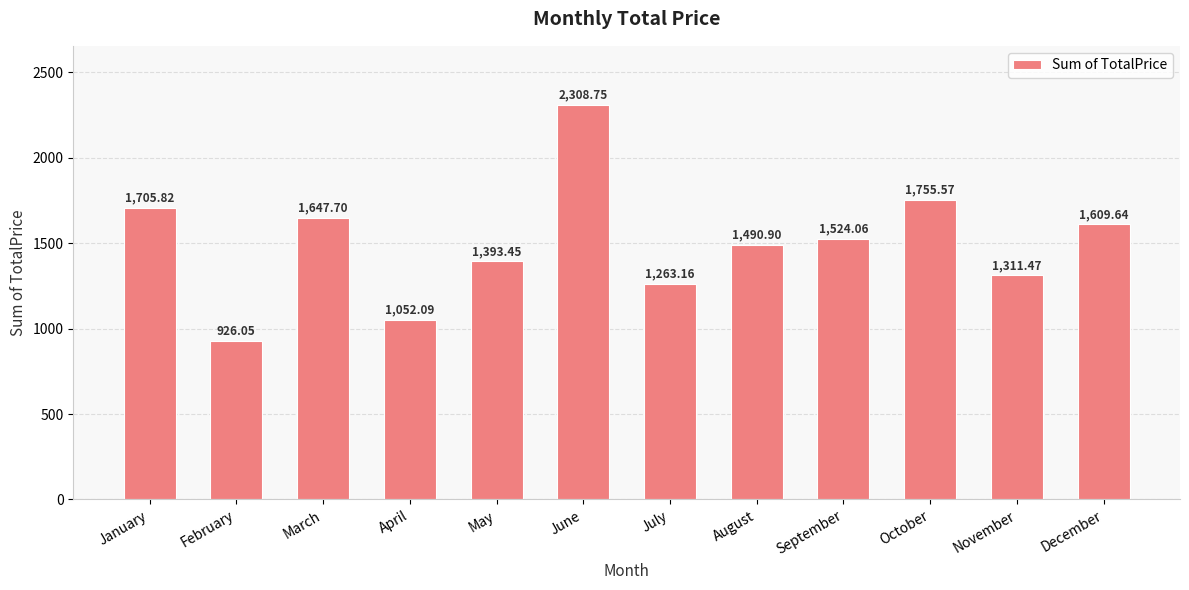

Is it true that the value at March is 1647.7?

True